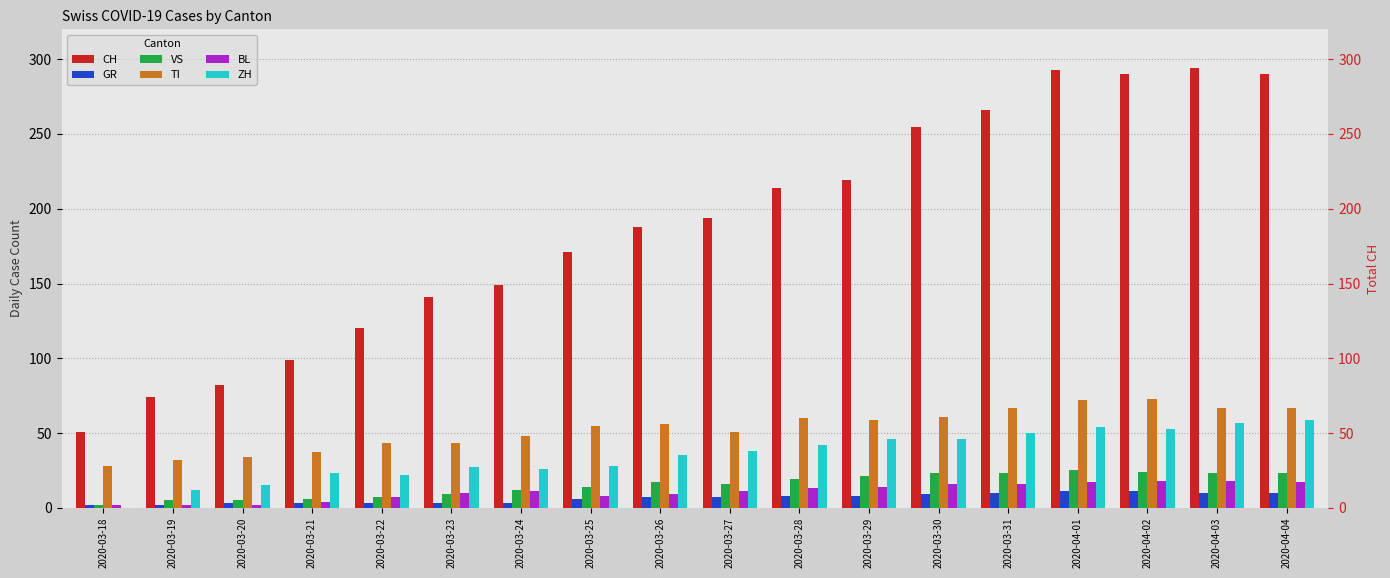

Rank the categories by VS value from highest to lowest.

2020-04-01, 2020-04-02, 2020-03-30, 2020-03-31, 2020-04-03, 2020-04-04, 2020-03-29, 2020-03-28, 2020-03-26, 2020-03-27, 2020-03-25, 2020-03-24, 2020-03-23, 2020-03-22, 2020-03-21, 2020-03-19, 2020-03-20, 2020-03-18